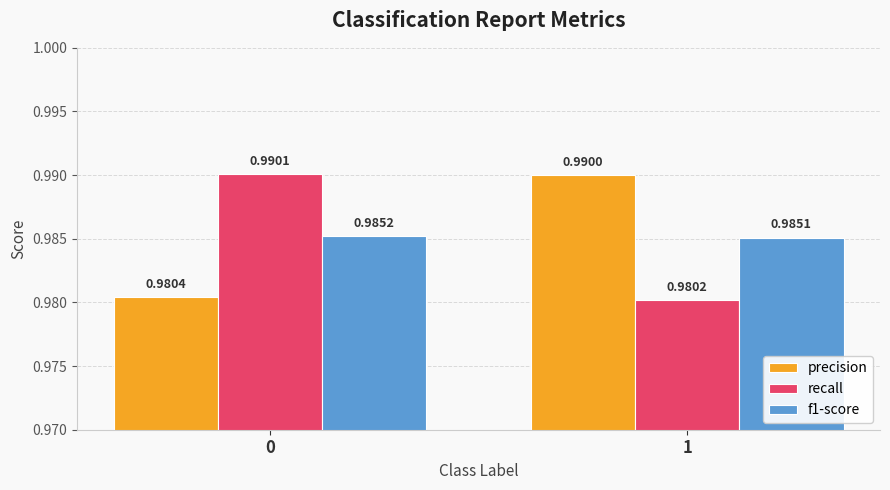

List the series in order of their peak value, lowest first.

f1-score, precision, recall